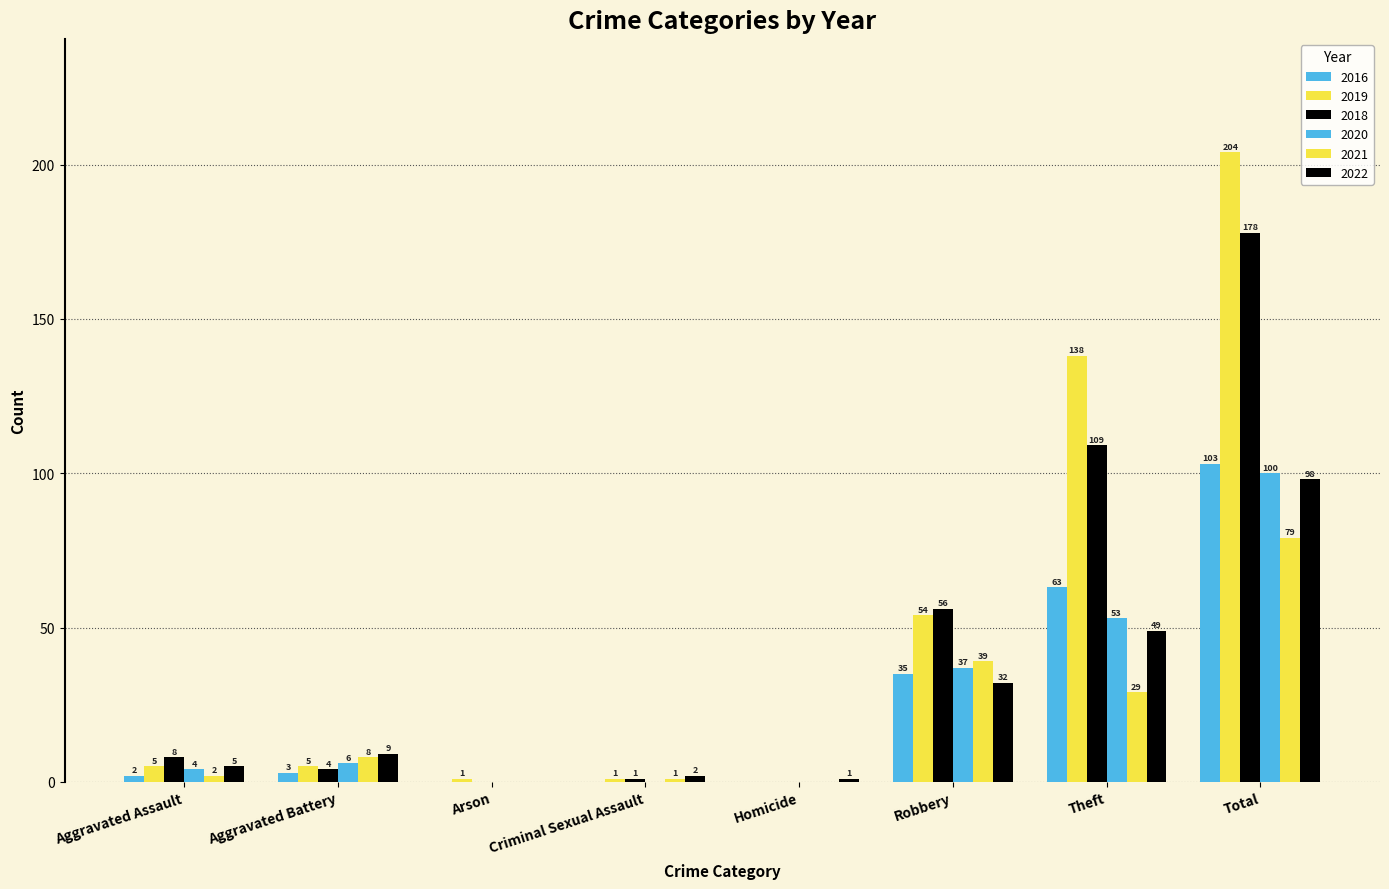

How many values in 2022 are above zero?

7